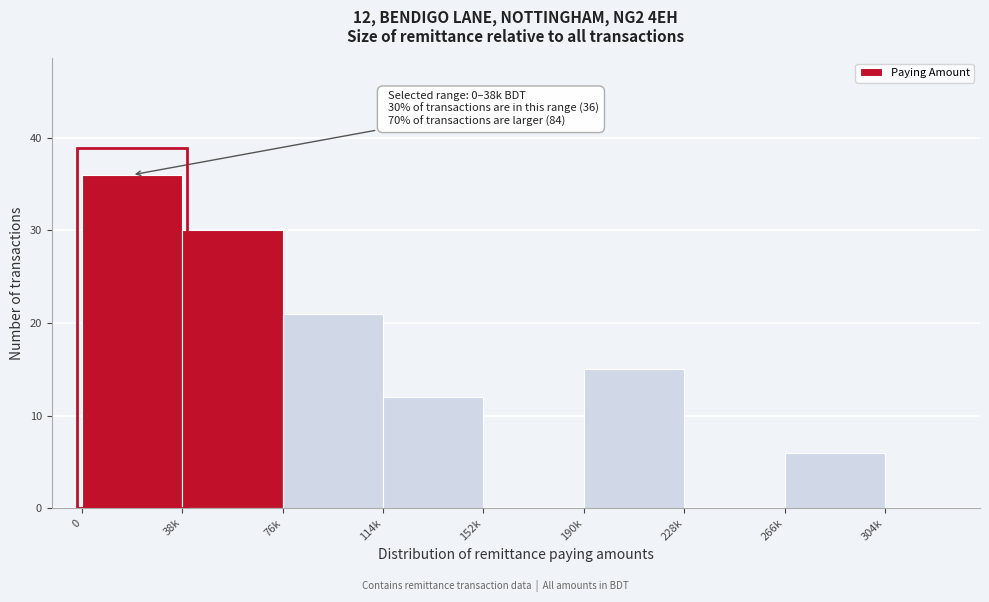

Reading right to left, transcribe all the data shown in this chart.

304k=0	266k=6	228k=0	190k=15	152k=0	114k=12	76k=21	38k=30	0=36